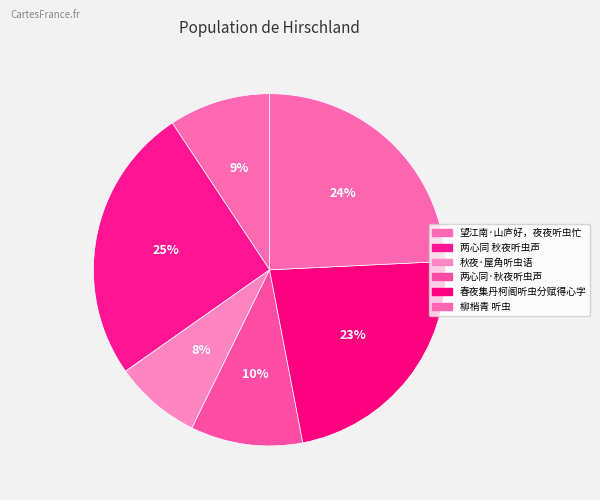

Is there any slice that represents more than half of the pie?

No